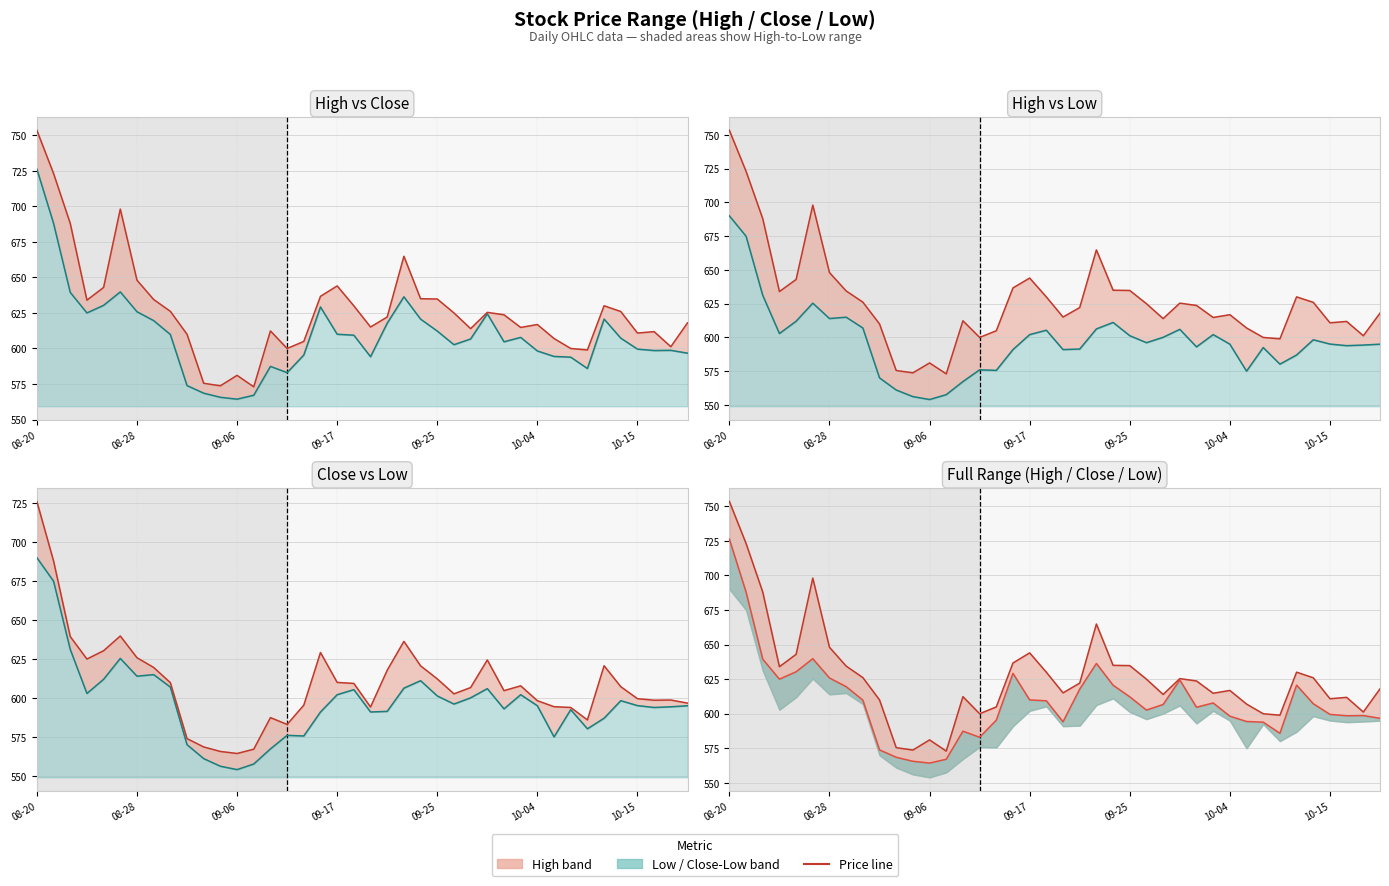

What position from the left is 08-28?

2